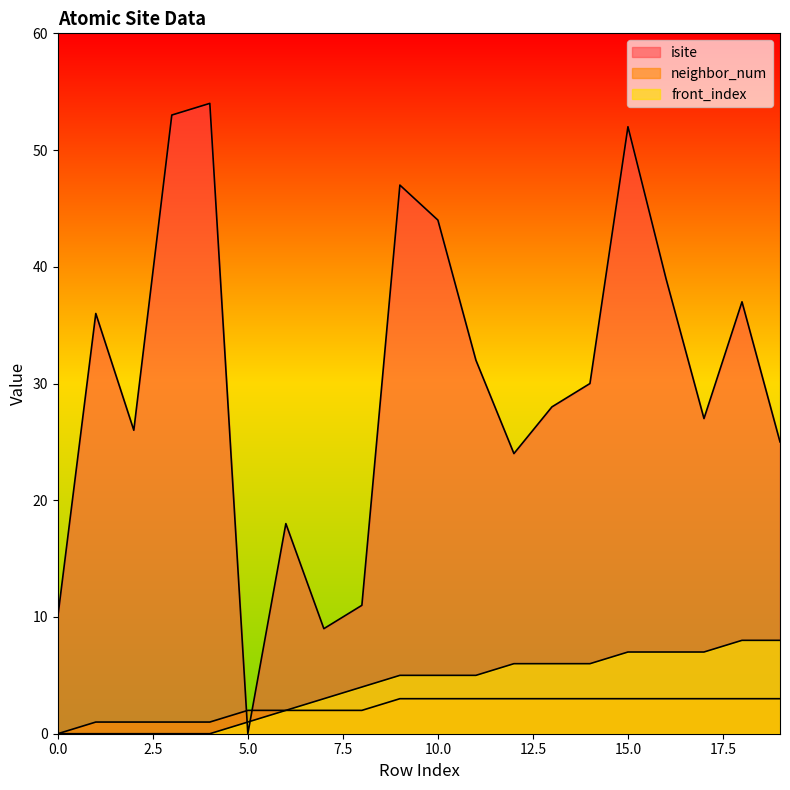

True or false: isite has a value of 15 at 7.

False